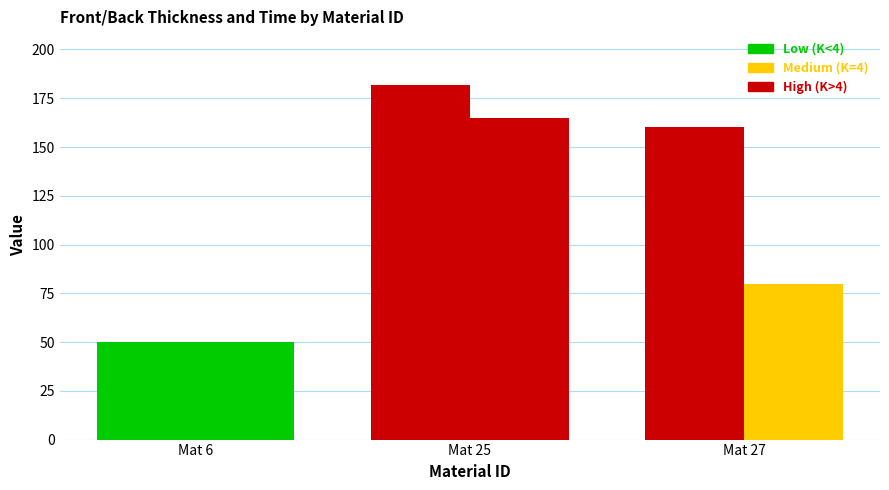

How many series are shown in this chart?

4